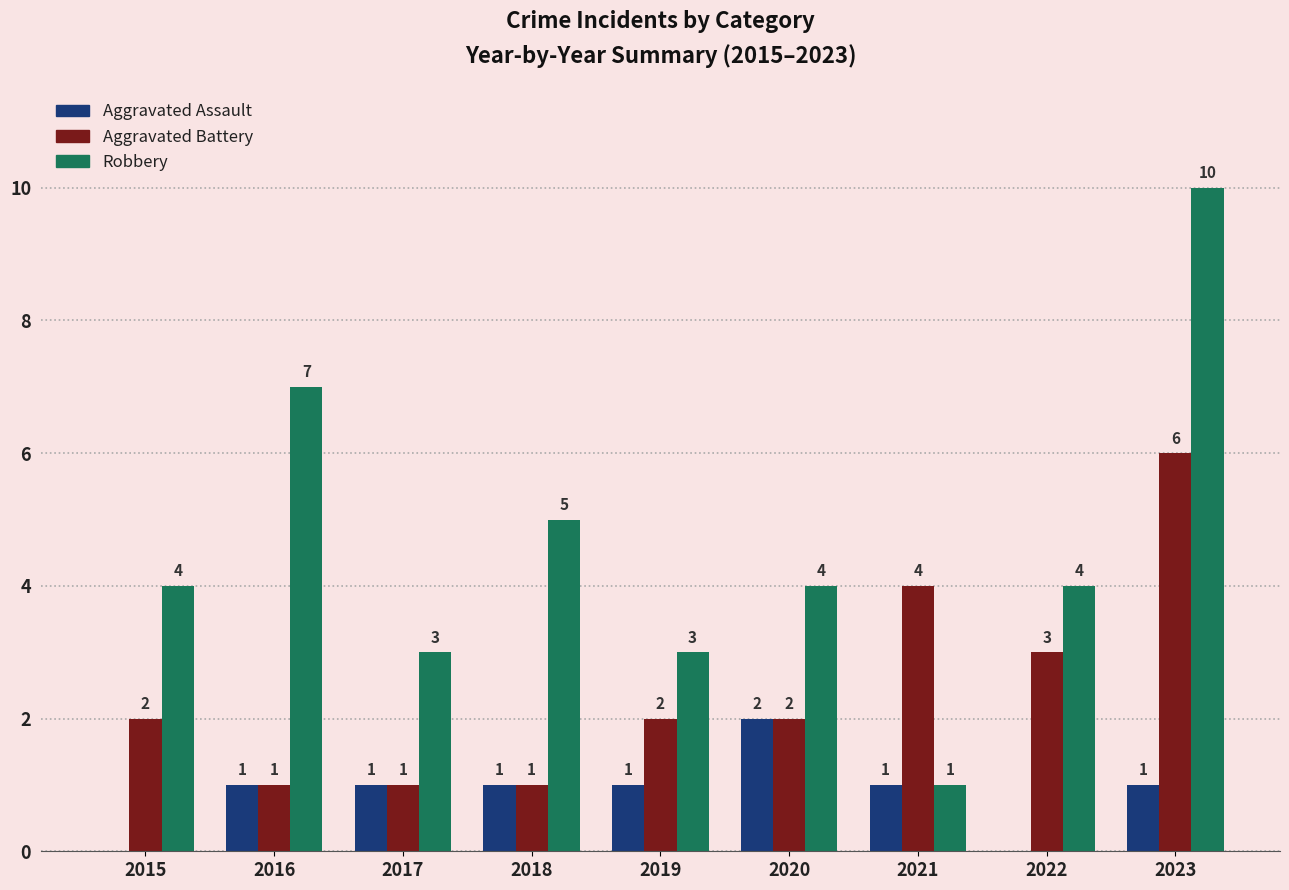

Which series changed the most between 2017 and 2022?

Aggravated Battery